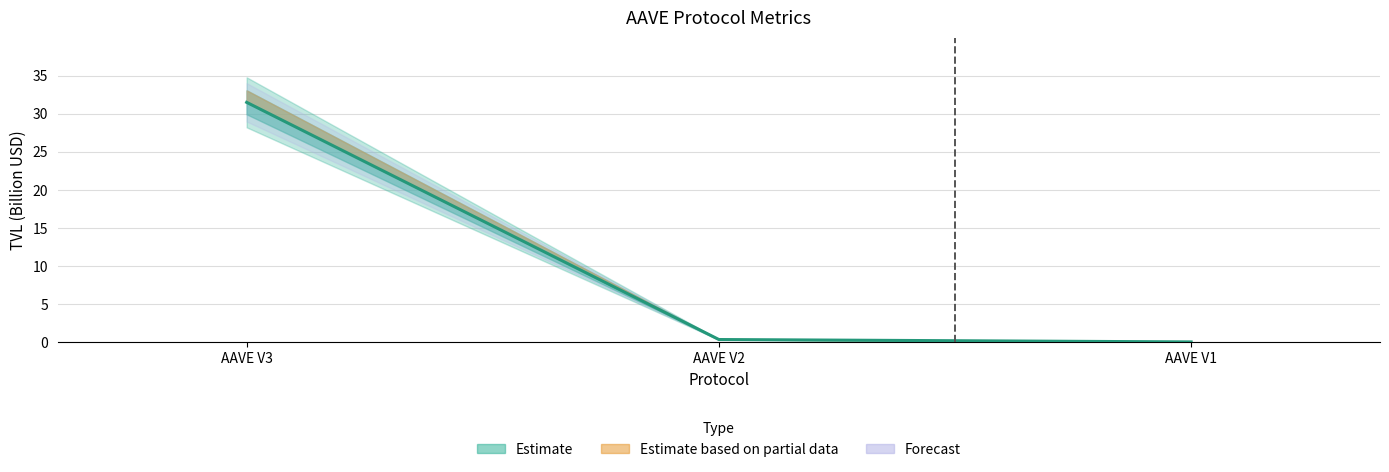

Reading left to right, what are all the values shown in this chart?

AAVE V3=31.5	AAVE V2=0.3	AAVE V1=0.0